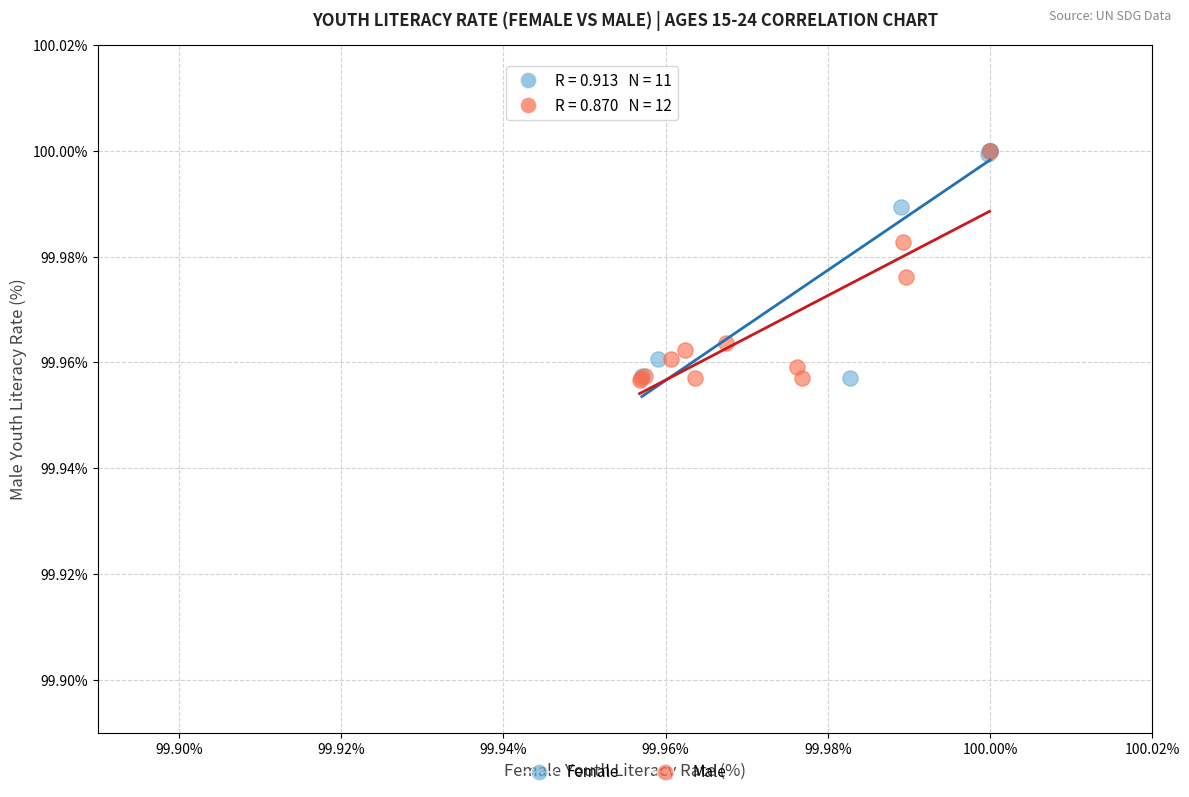

What are all the series names shown in the legend?

Female, Male